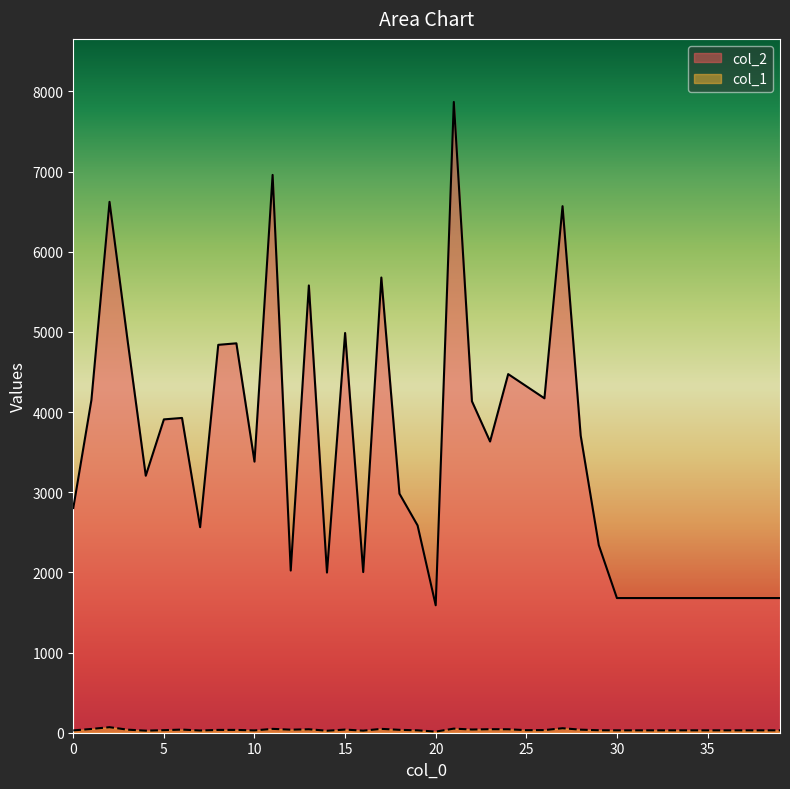

What is the average value of the col_2 series?

3489